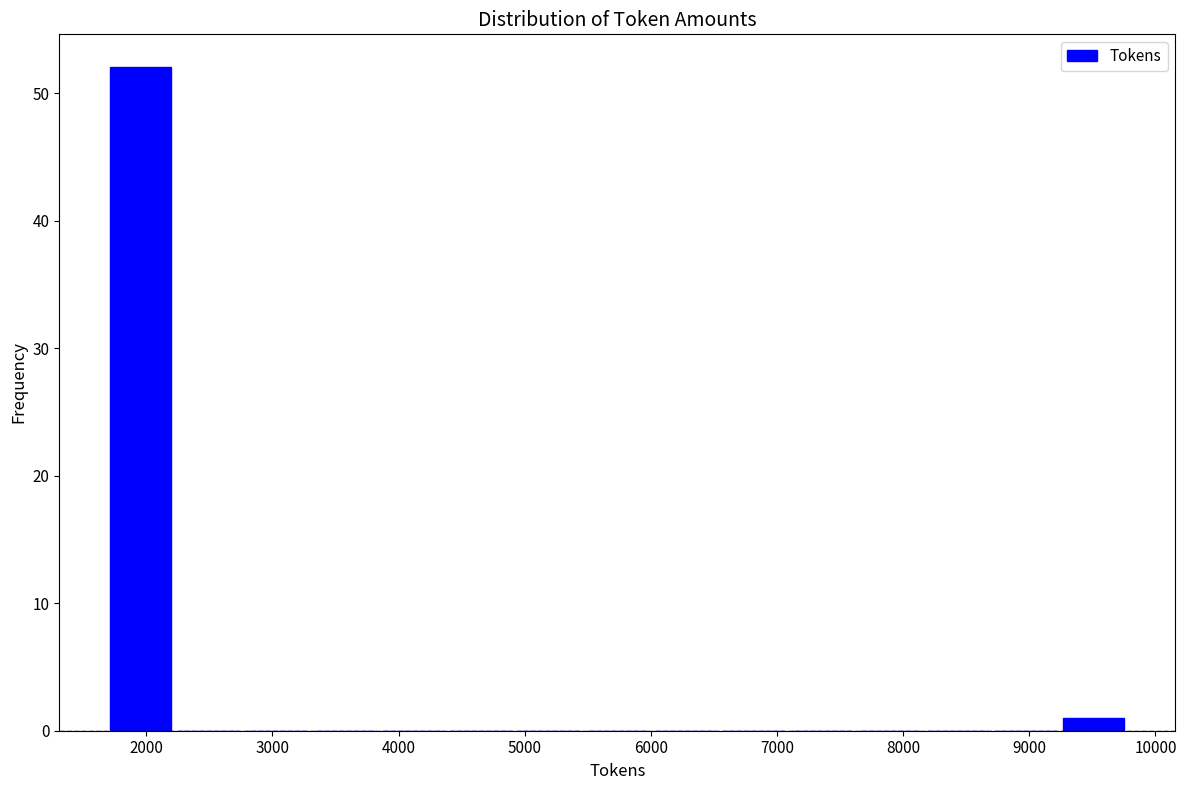

Over which range of the x-axis is the bar tallest?

1700 to 2200